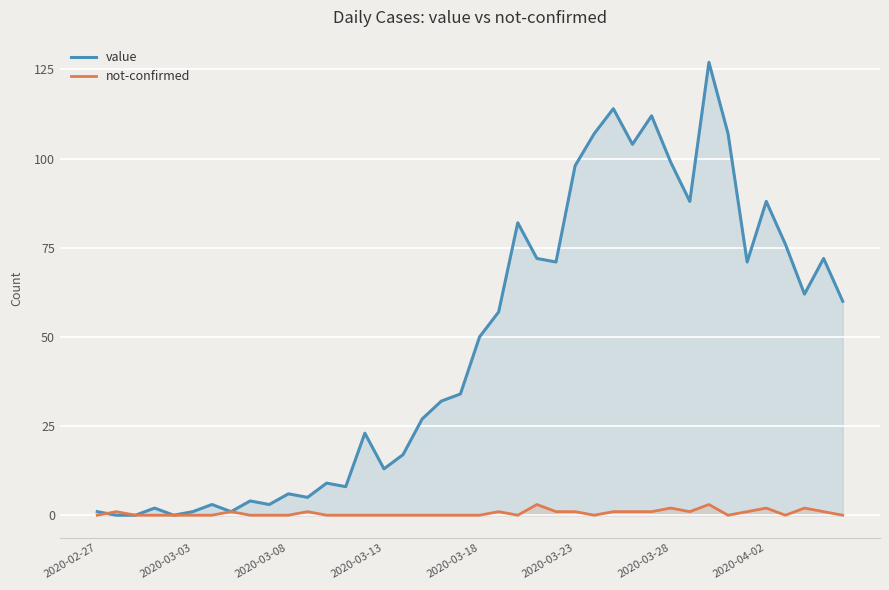

What is the spread (max minus min) of values at 8?

4